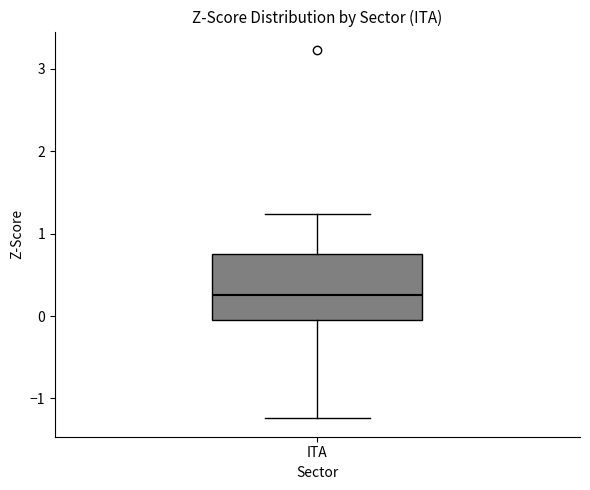

Where does the lower whisker of the box for ITA end on the y-axis? The values are not printed on the chart, so give them approximately, as read against the axis.

-1.2